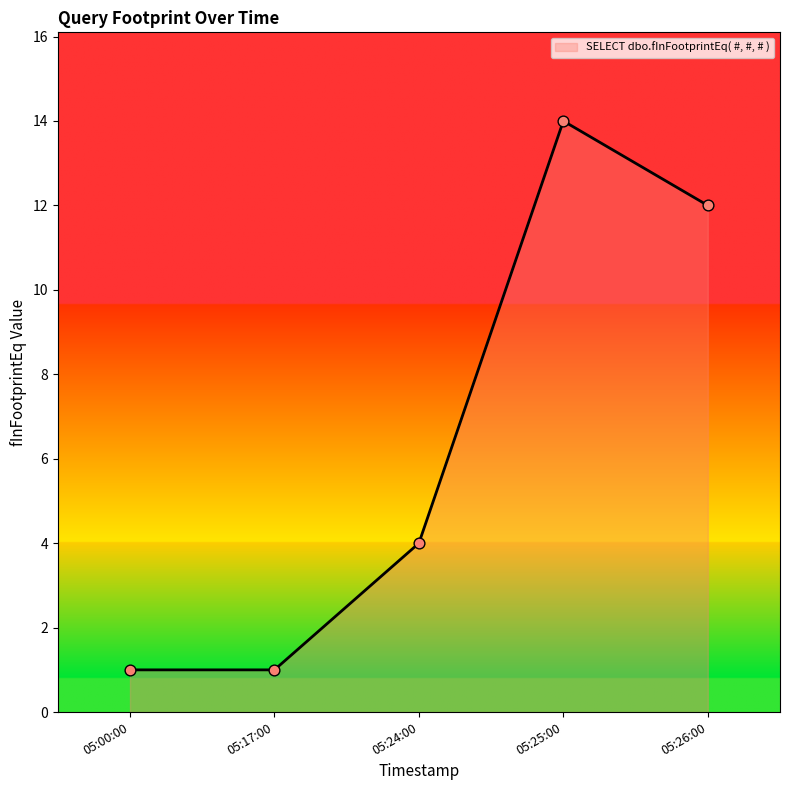

What is the change in value from 05:24:00 to 05:25:00?

+10